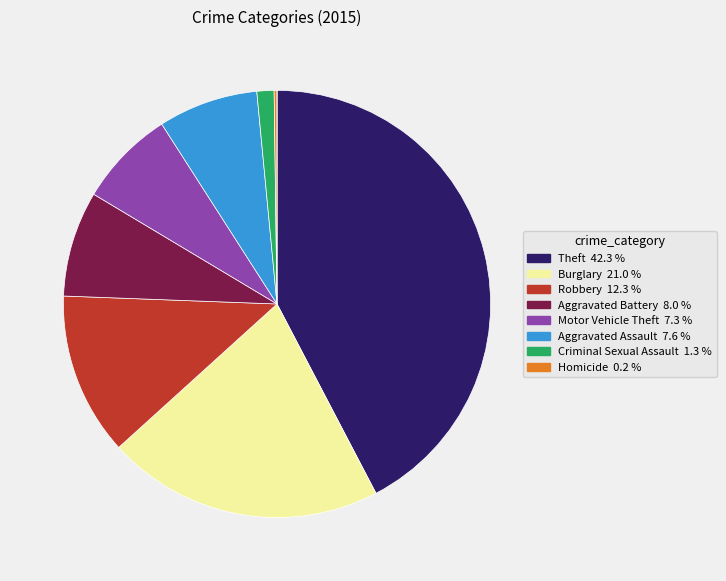

Does any single category account for the majority?

No